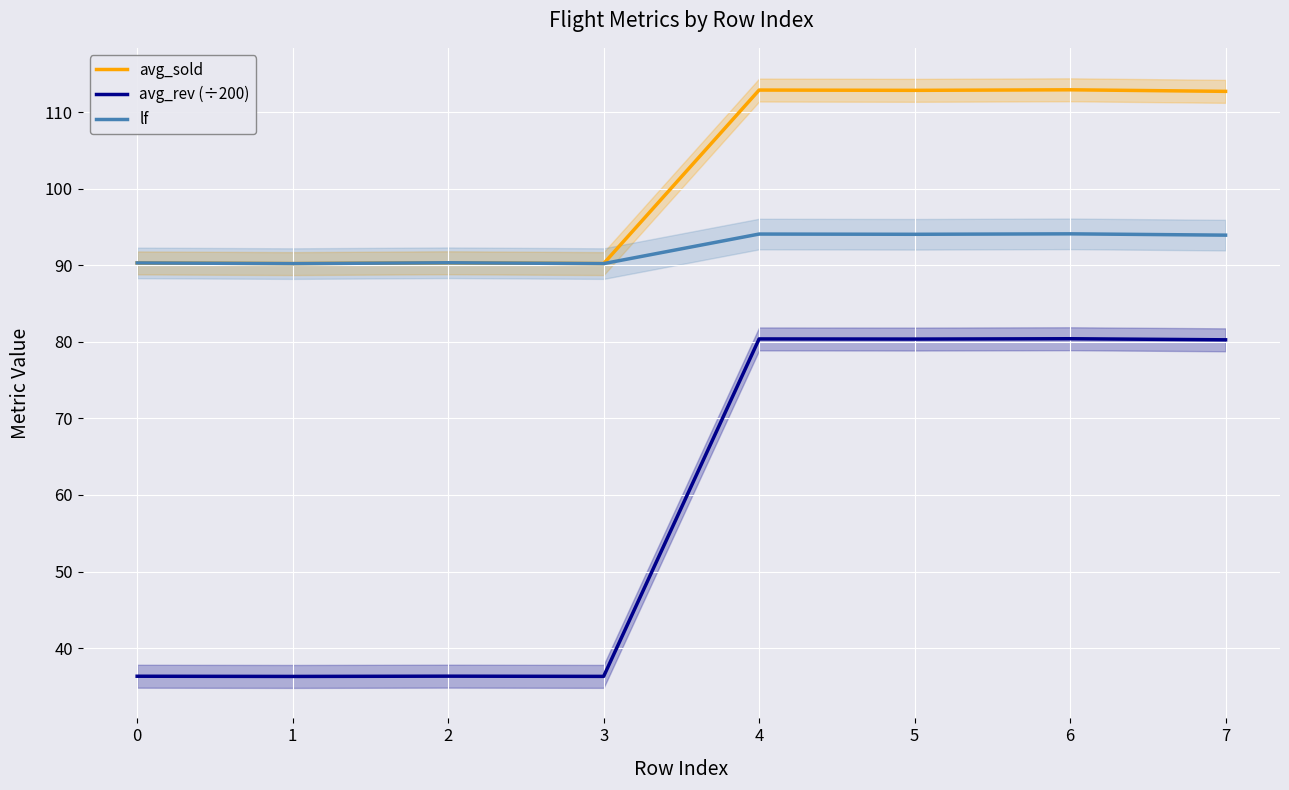

What is the value of the lf point at the 4th from the left?

90.2